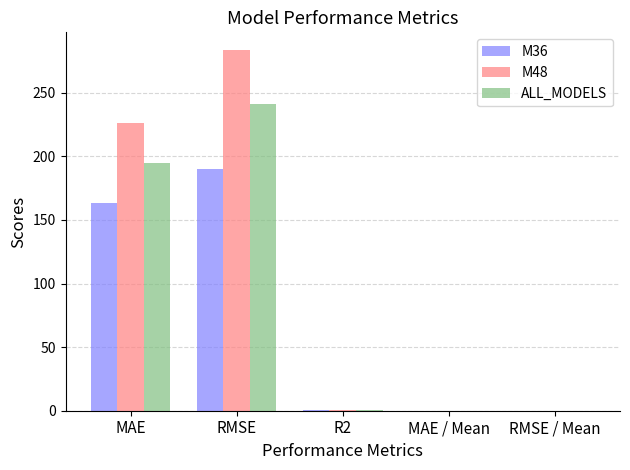

Does the chart contain stacked bars?

No